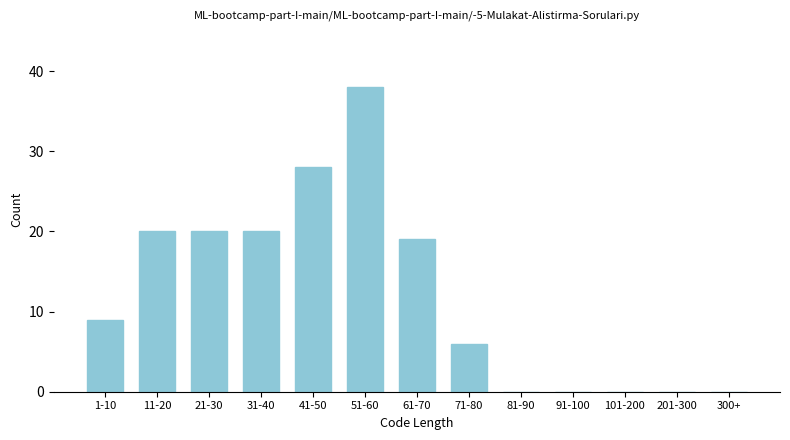

Reading right to left, what are all the values shown in this chart?

300+=0	201-300=0	101-200=0	91-100=0	81-90=0	71-80=6	61-70=19	51-60=38	41-50=28	31-40=20	21-30=20	11-20=20	1-10=9